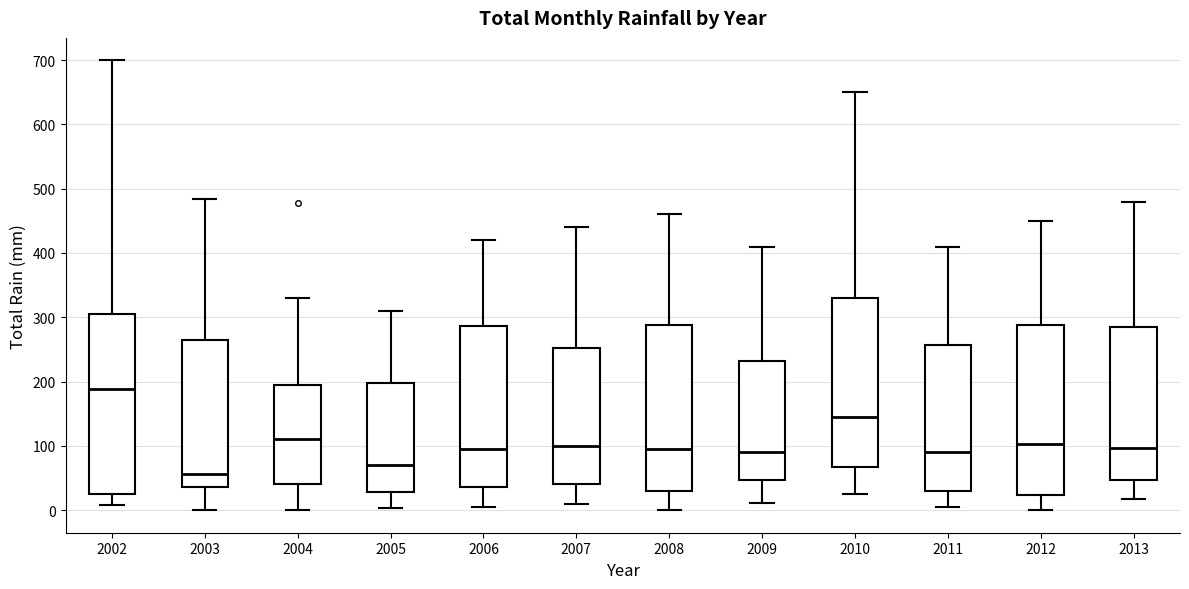

Reading left to right, transcribe this box plot: for each box, give where its median line is, the range the box spans, and where its two whiskers end, as read against the y-axis. The values are not printed on the chart, so give them approximately, as read against the axis.

2002: median 190, box 30 to 300, whiskers 10 to 700
2003: median 60, box 40 to 270, whiskers 0 to 480
2004: median 110, box 40 to 190, whiskers 0 to 330
2005: median 70, box 30 to 200, whiskers 0 to 310
2006: median 100, box 40 to 290, whiskers 10 to 420
2007: median 100, box 40 to 250, whiskers 10 to 440
2008: median 100, box 30 to 290, whiskers 0 to 460
2009: median 90, box 50 to 230, whiskers 10 to 410
2010: median 150, box 70 to 330, whiskers 30 to 650
2011: median 90, box 30 to 260, whiskers 10 to 410
2012: median 100, box 20 to 290, whiskers 0 to 450
2013: median 100, box 50 to 290, whiskers 20 to 480